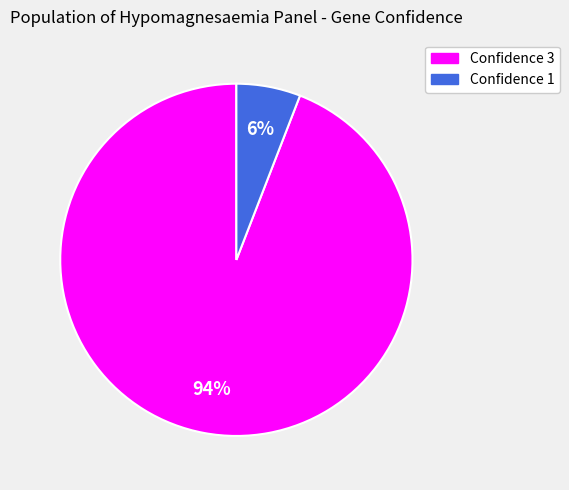

Is there any slice that represents more than half of the pie?

Yes